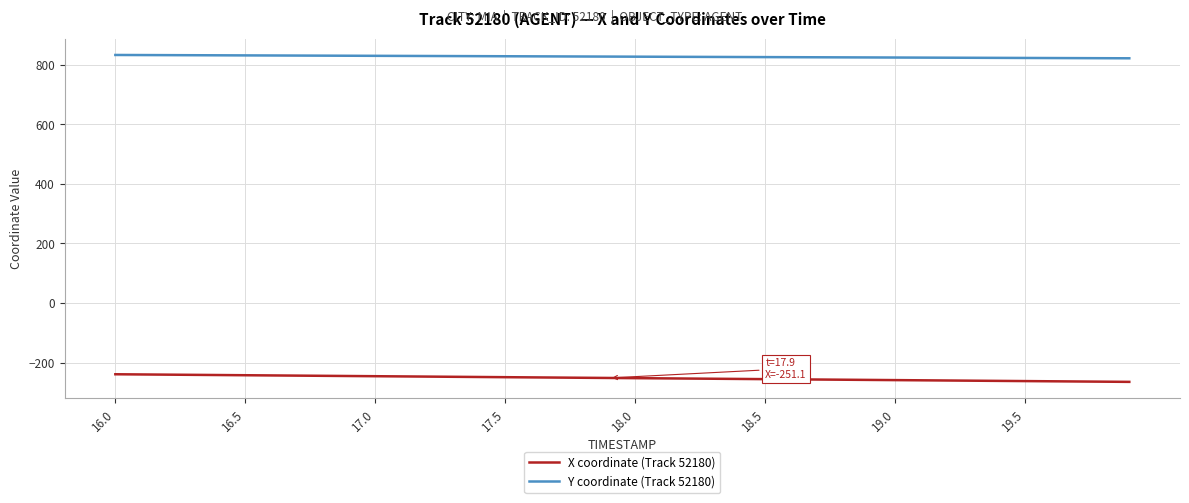

How many values in the X coordinate (Track 52180) series are below -251?

21